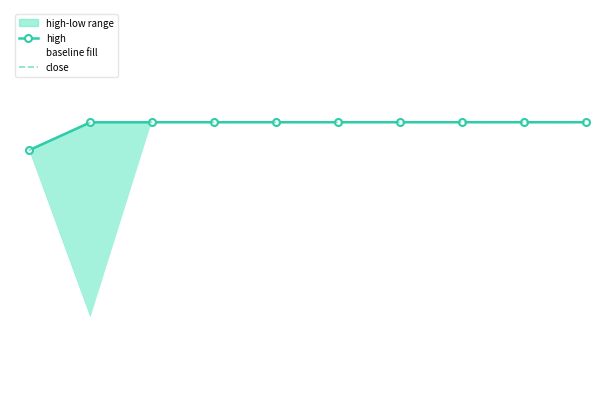

True or false: close and high intersect in this chart.

False